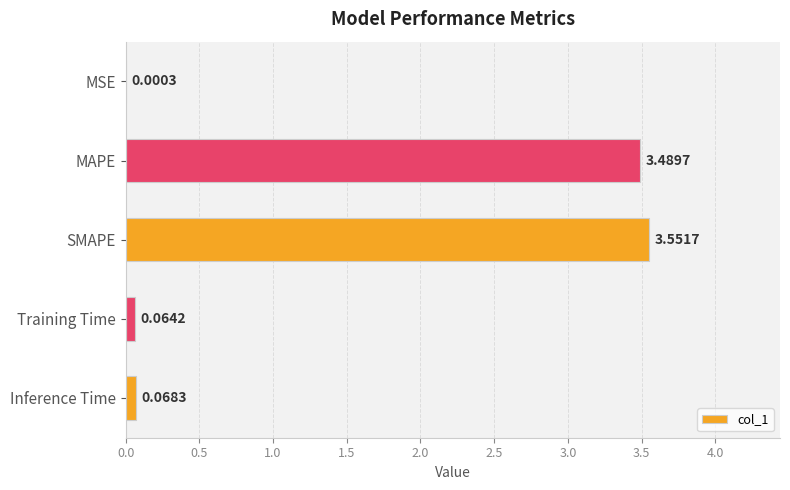

Approximately how many times larger is the value at SMAPE compared to MAPE?

1.0